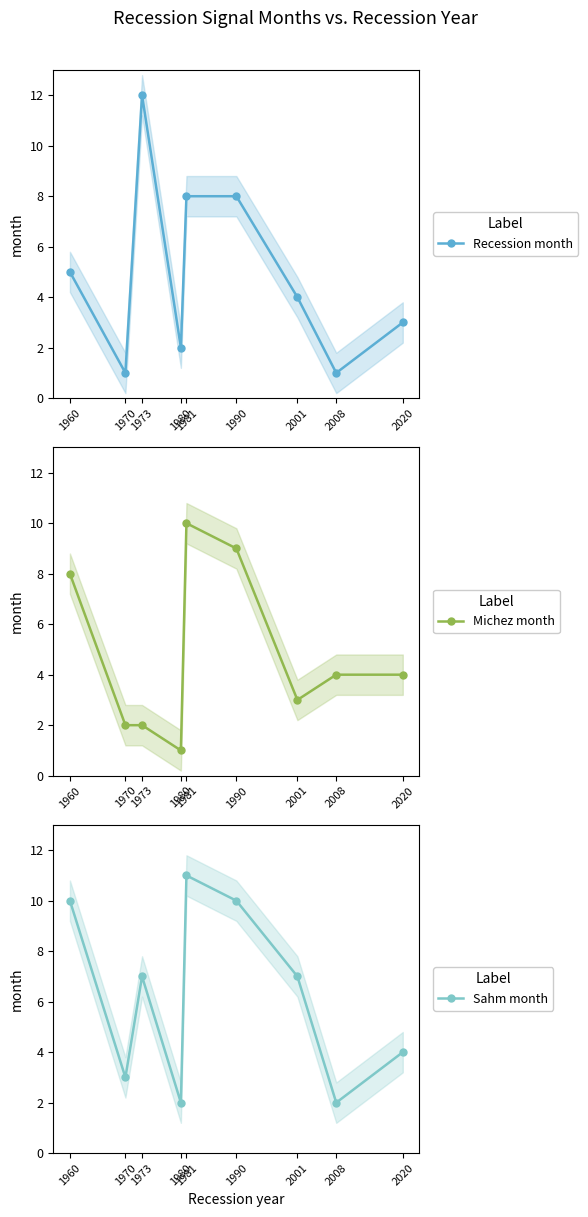

How many values in the Sahm month series exceed 7?

3